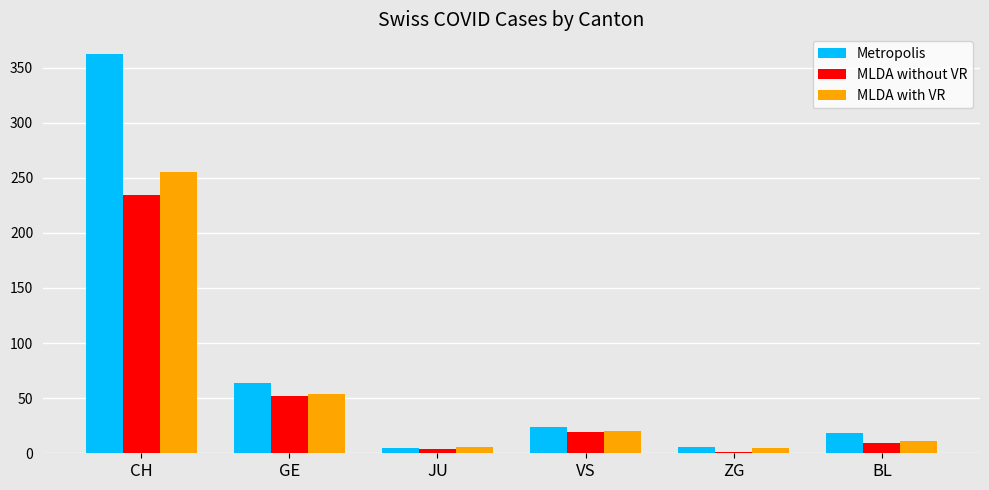

Is the value of MLDA without VR at VS greater than the value of MLDA with VR at CH?

No